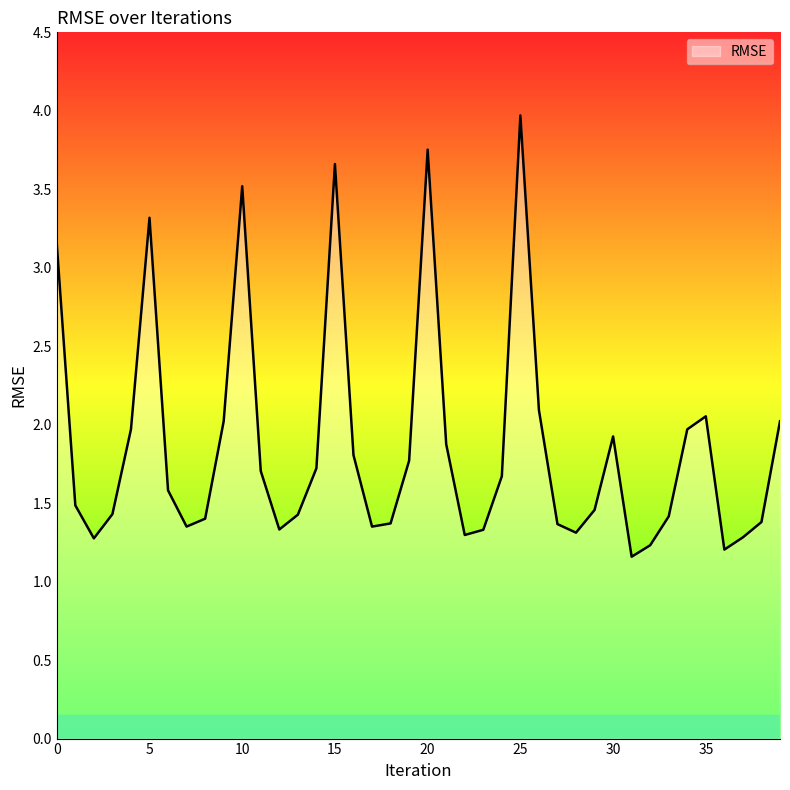

What is the smallest value displayed?

1.2